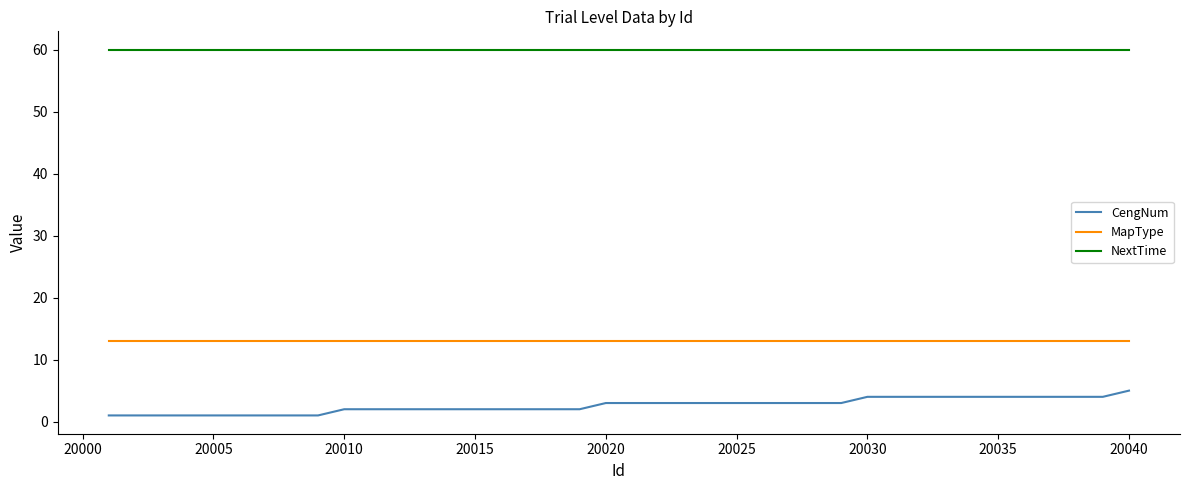

How many CengNum values are between 2 and 4?

30